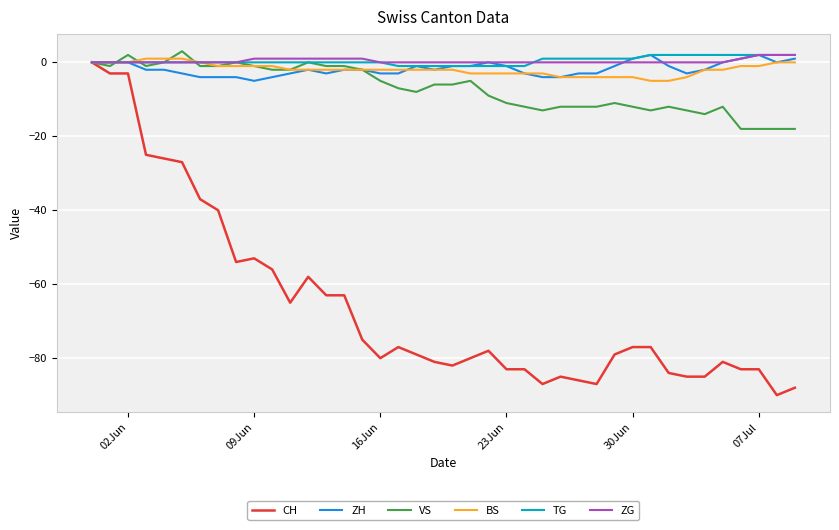

Which series has the largest range (max minus min)?

CH